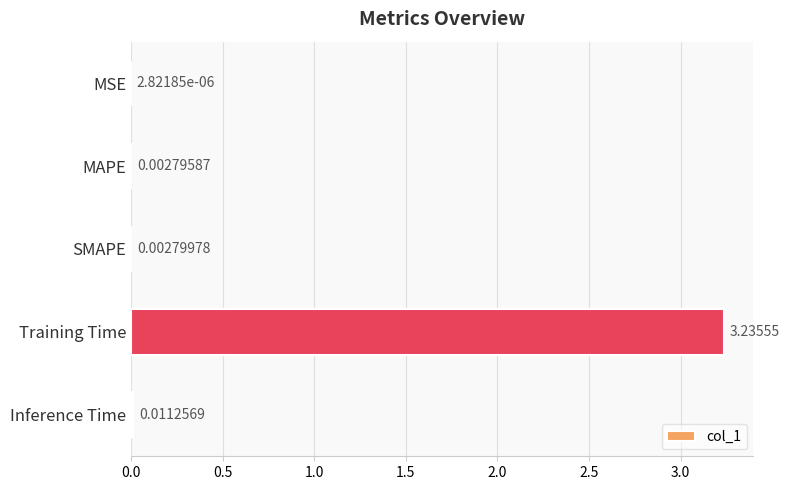

What is the sum of all values?

3.3